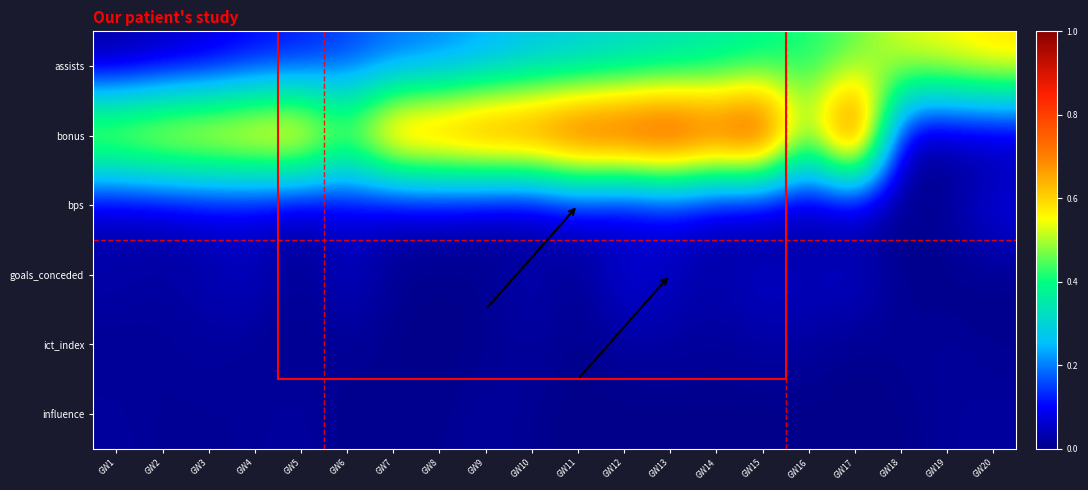

What is the difference between the highest and lowest values at GW4?

0.7